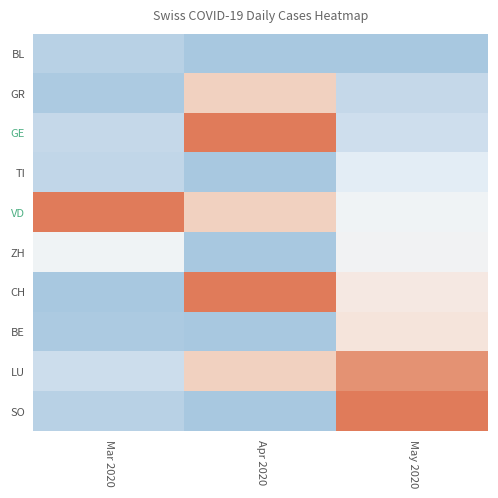

At how many categories does at least one series exceed 0?

3